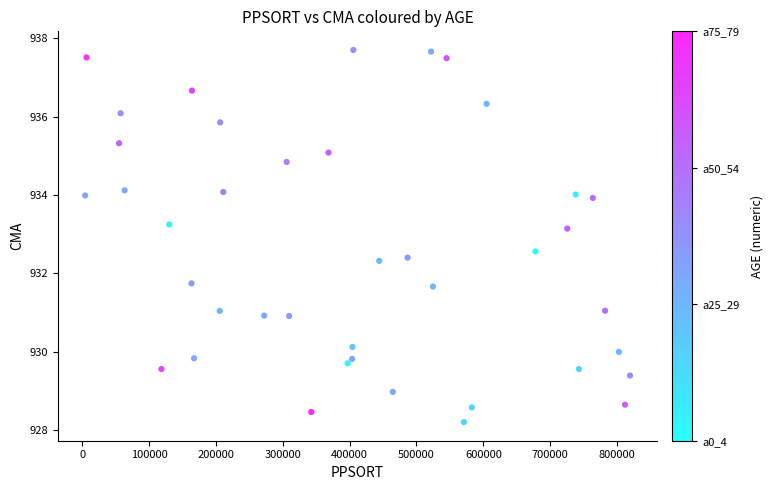

What is the range of X values (max minus min)?

814735.0